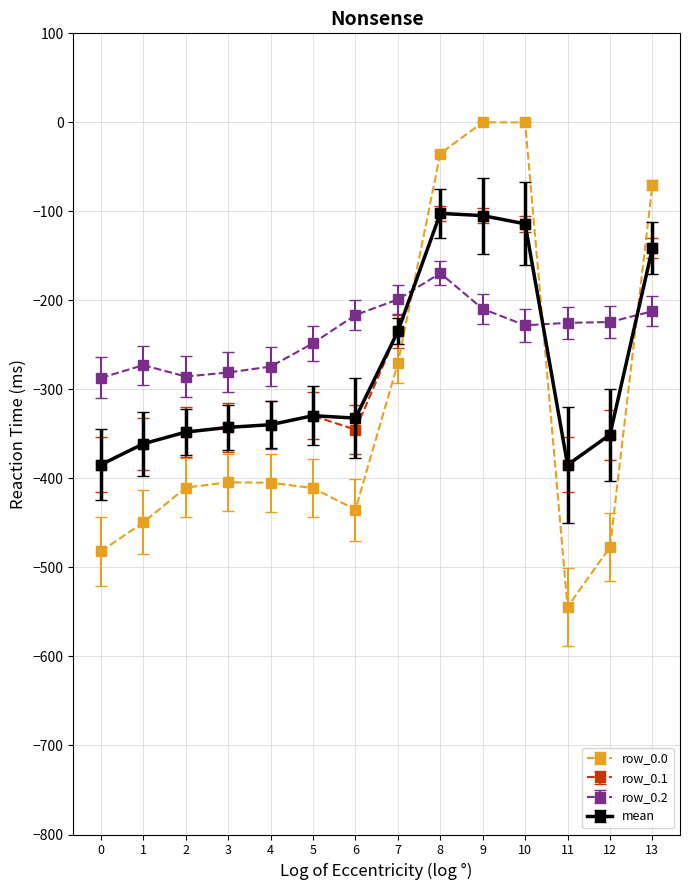

Which series has the largest range (max minus min)?

row_0.0